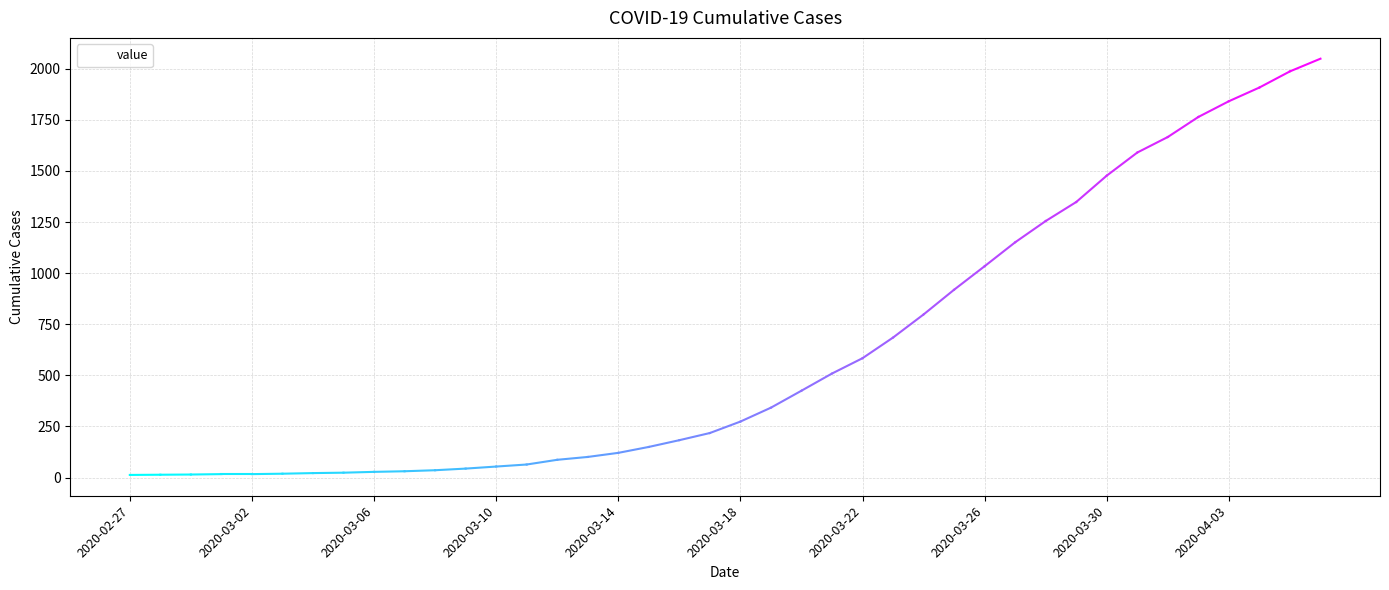

Does the chart have visible grid lines?

Yes